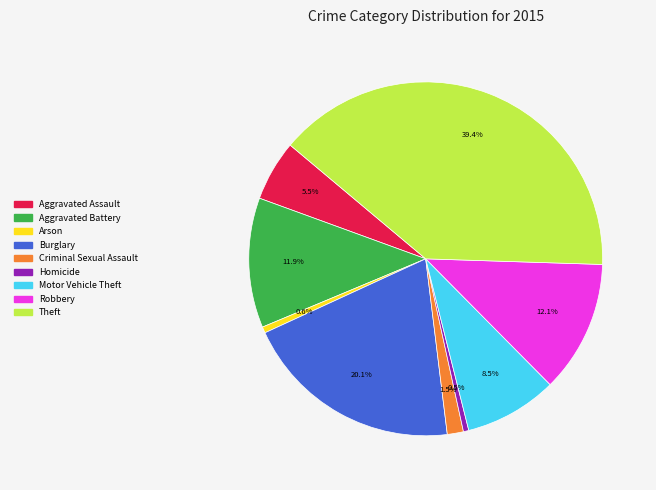

To the nearest percent, what percentage of the pie is Aggravated Battery?

12%